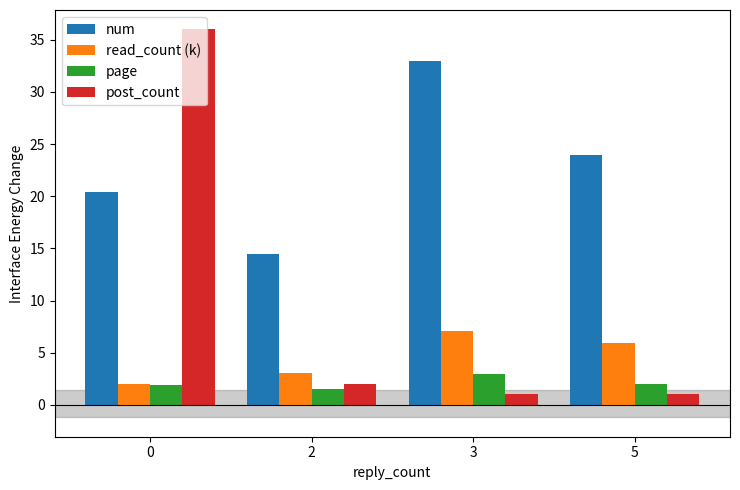

What is the minimum value for page?

1.5